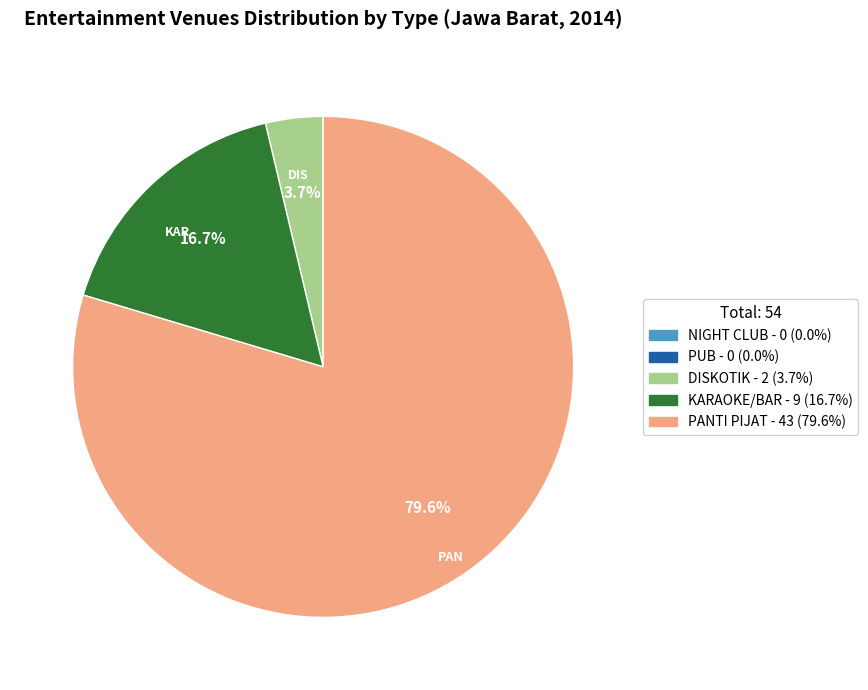

Does any single category account for the majority?

Yes